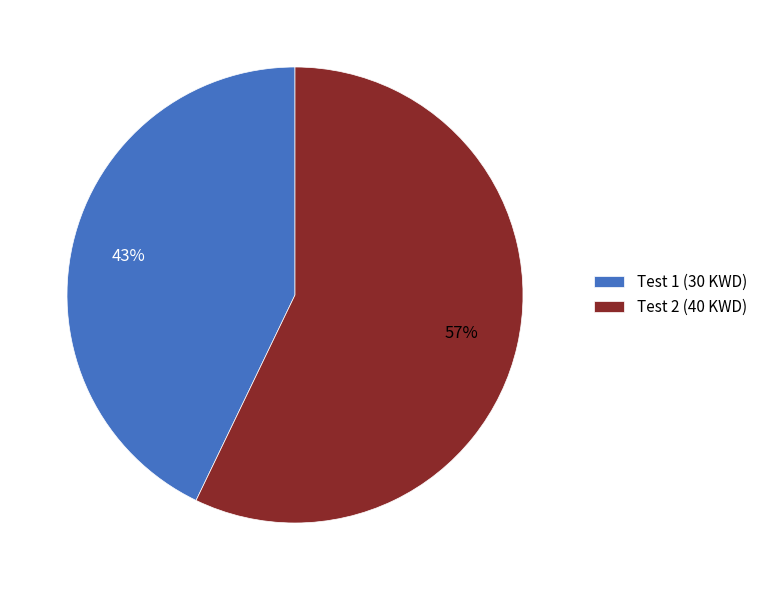

To the nearest percent, what percentage of the pie is Test 1?

43%